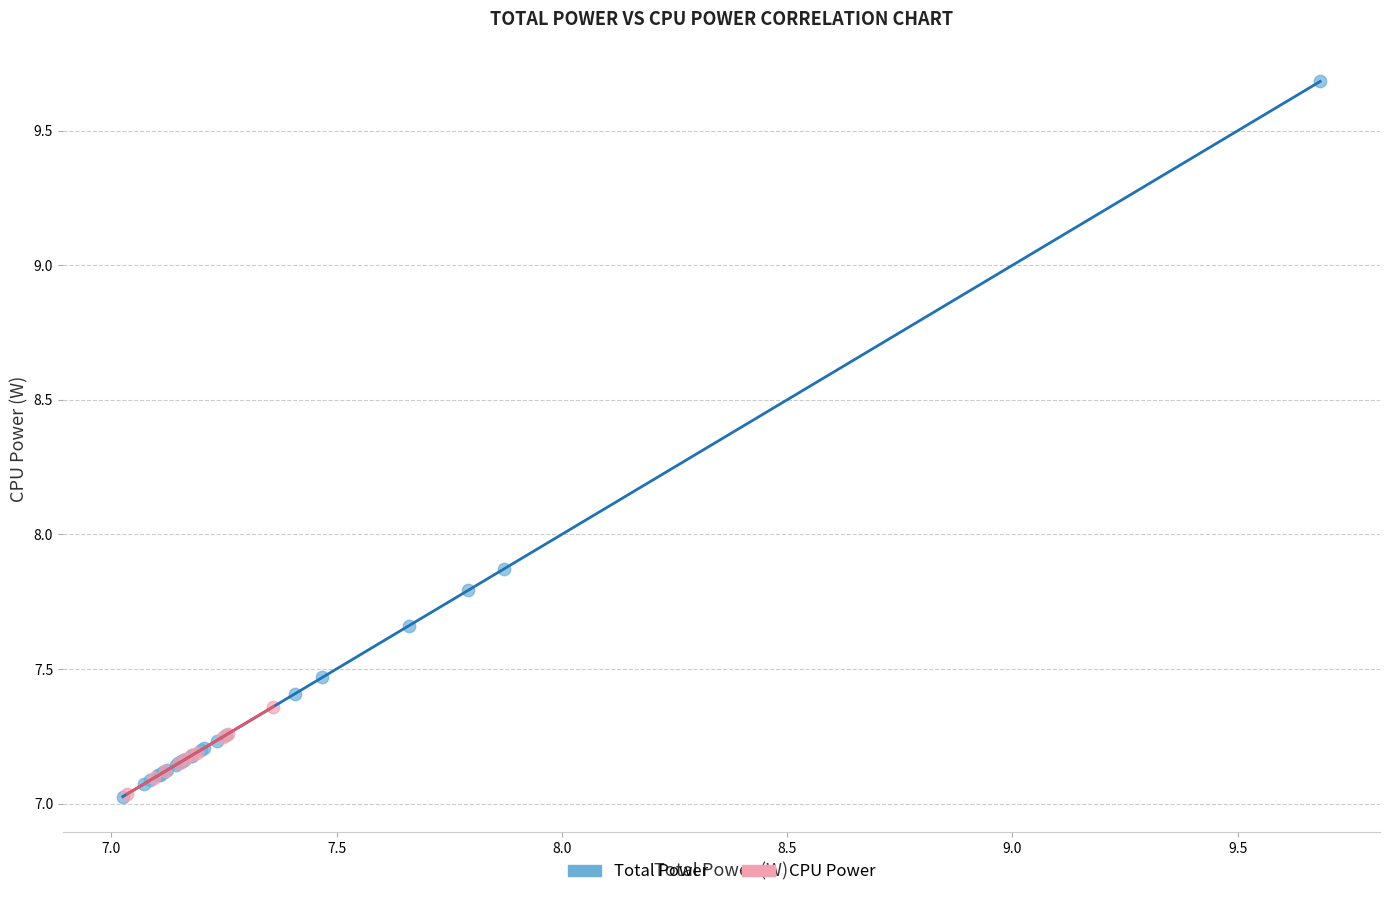

Which series contains the highest Y value?

Total Power